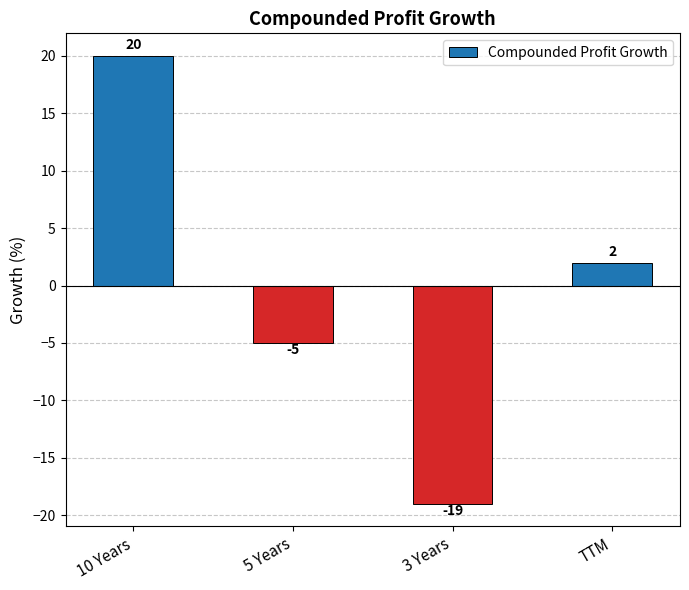

Which label corresponds to the largest value in the chart?

10 Years